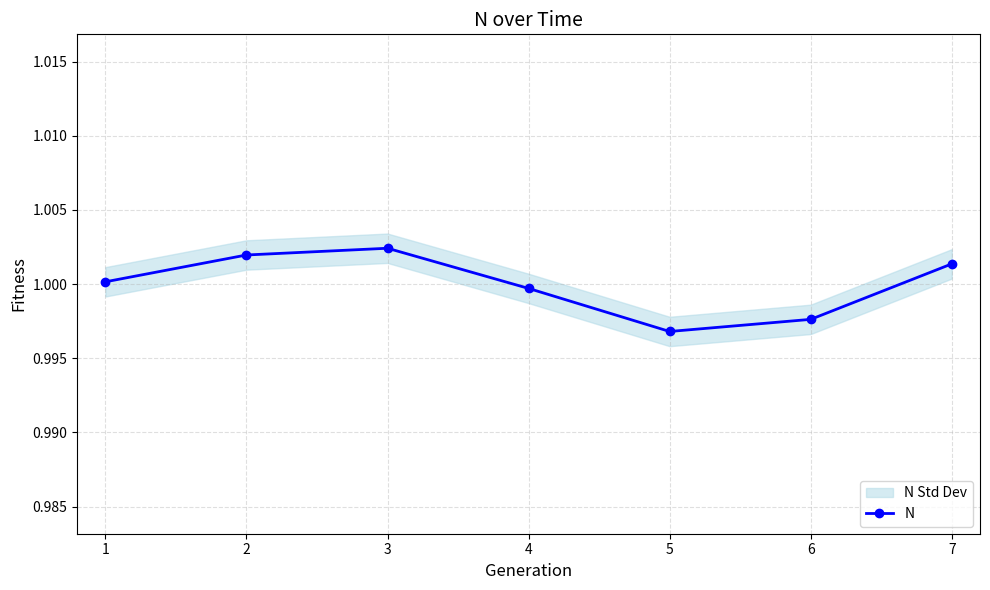

How many points are lower than both their immediate neighbors (excluding endpoints)?

1